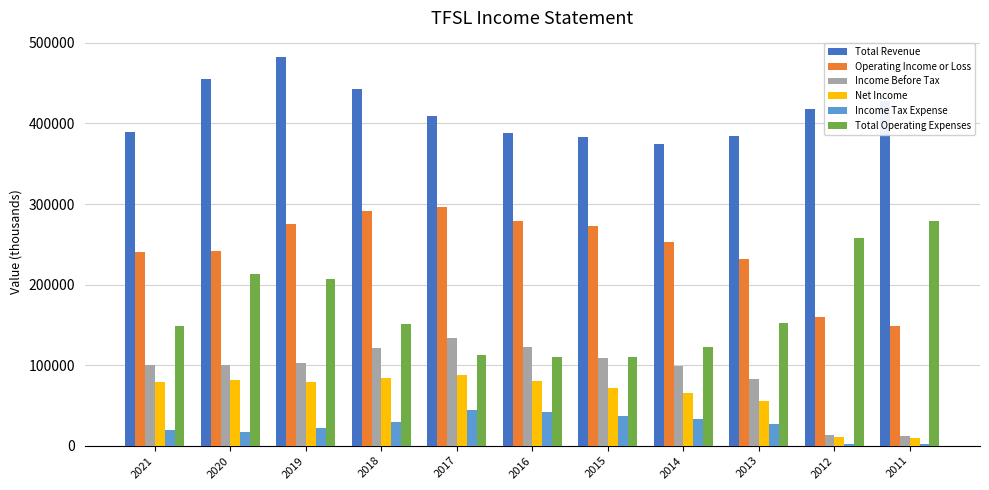

Which series changed the most between 2019 and 2013?

Total Revenue